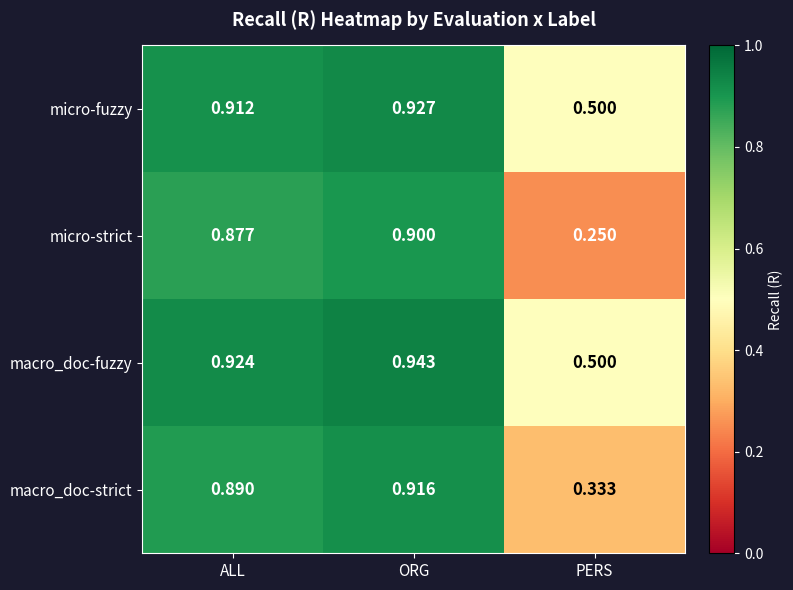

At which label is macro_doc-strict closest to 0?

PERS